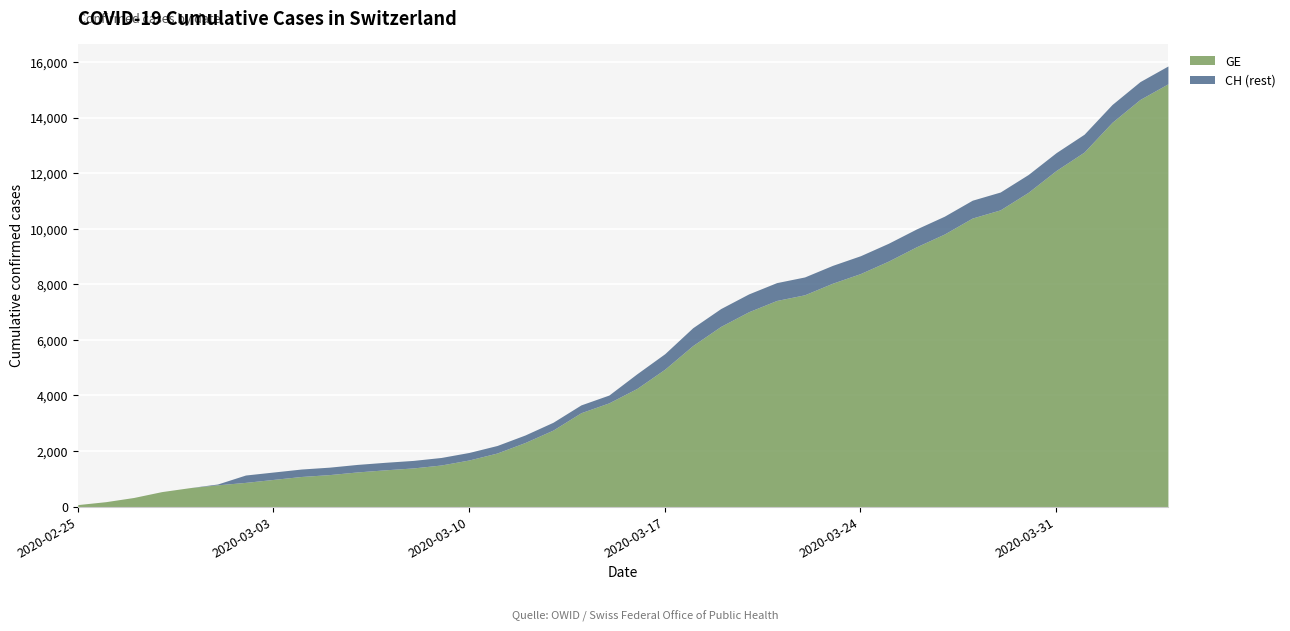

Is the value of CH at 2020-02-29 greater than the value of GE at 2020-04-01?

No